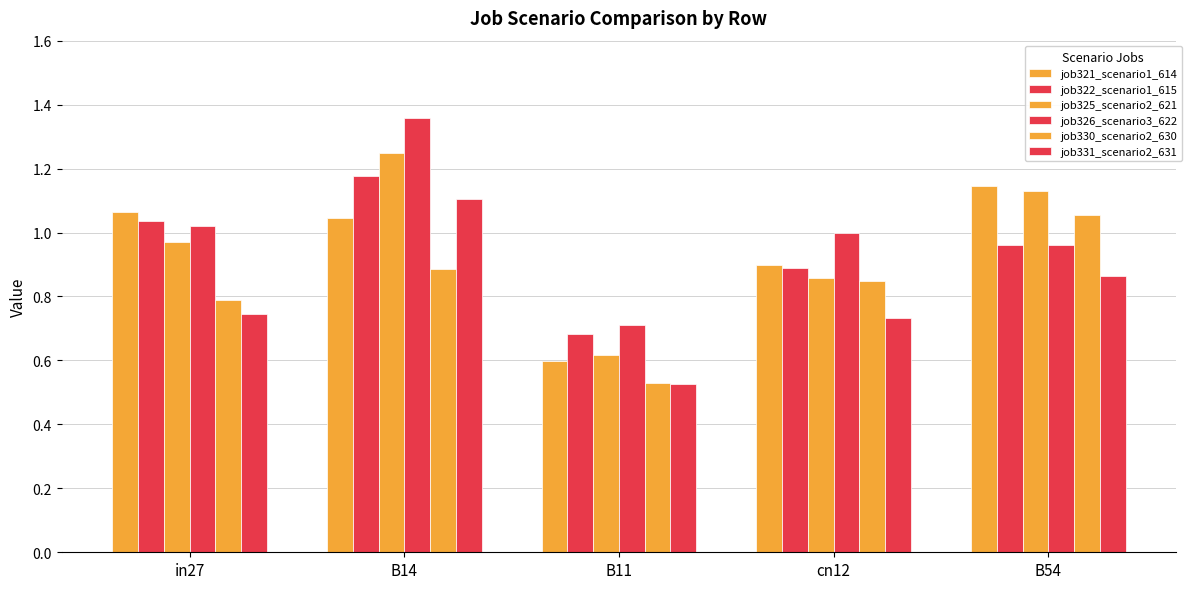

What is the minimum value shown in the chart?

0.5